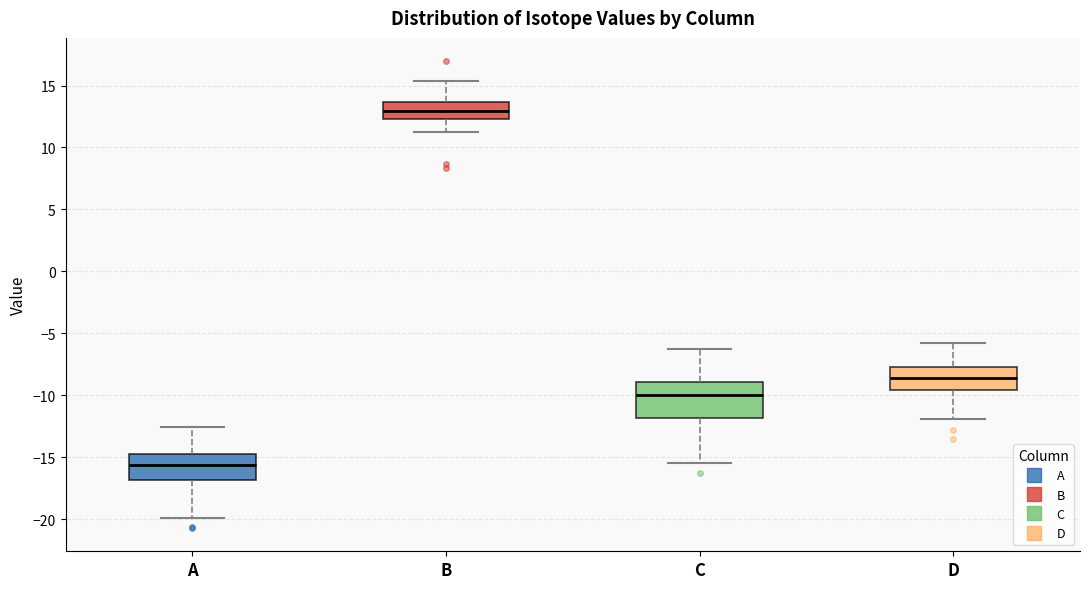

Comparing the boxes themselves (not the whiskers), which one is the tallest?

C